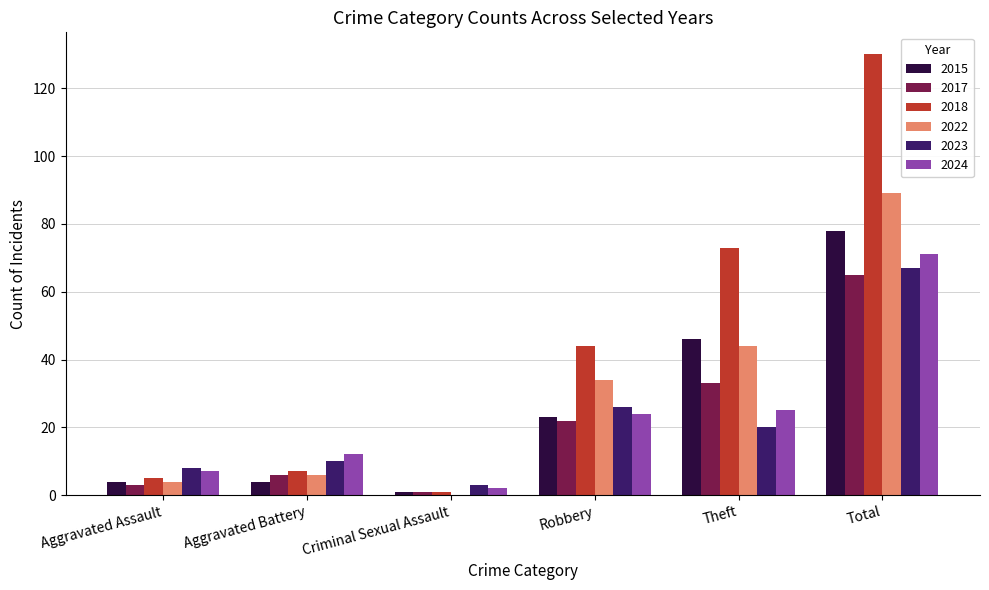

What are all the series names shown in the legend?

2015, 2017, 2018, 2022, 2023, 2024